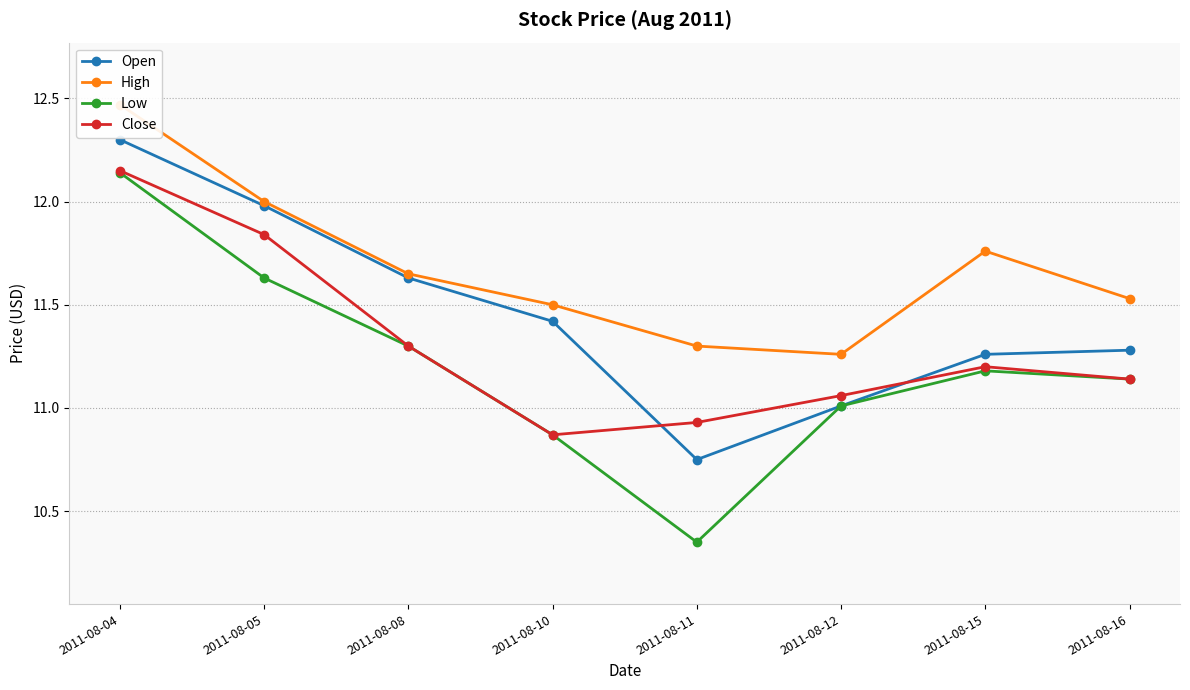

At which label does Low first exceed 11?

2011-08-04